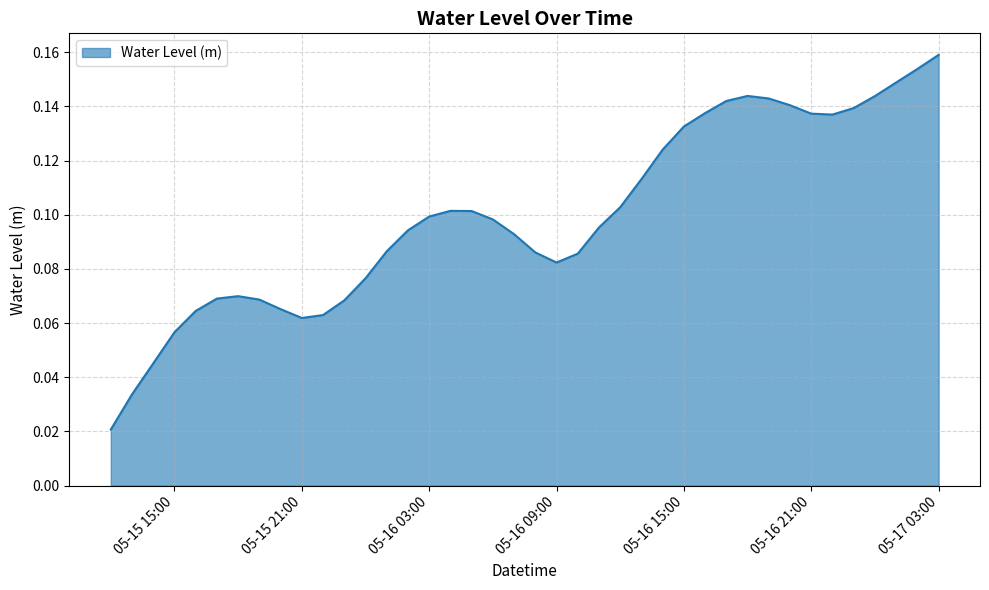

What is the sum of all values?

4.0